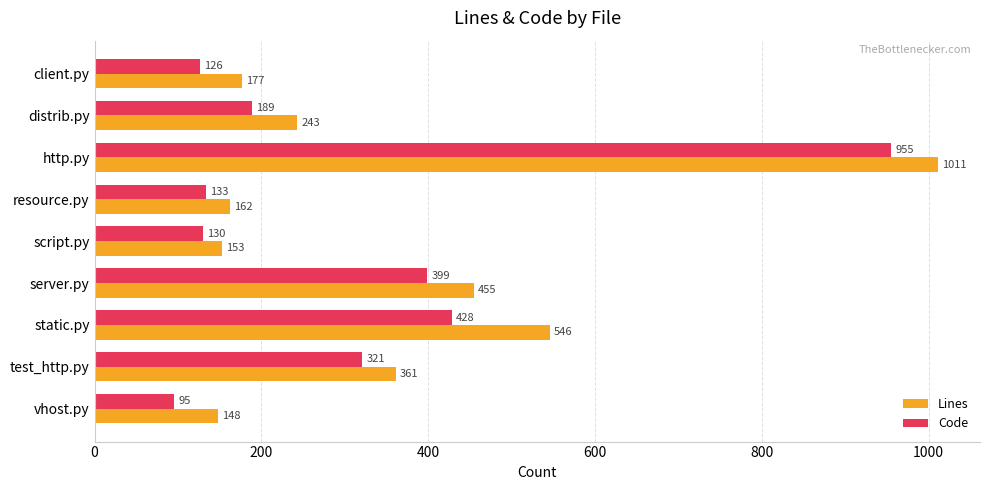

What is the sum of all Lines values?

3256